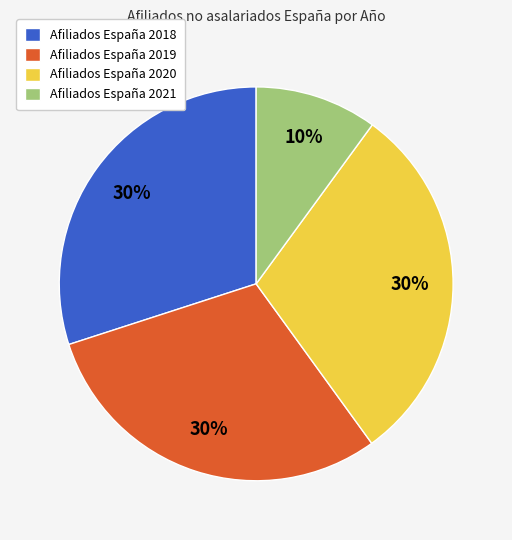

What is the smallest slice in the pie chart?

Afiliados España 2021